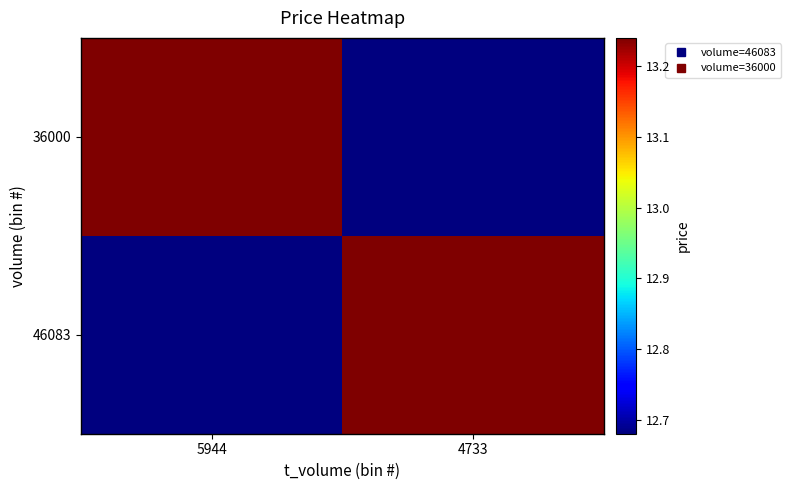

Count the number of data series in this chart.

2